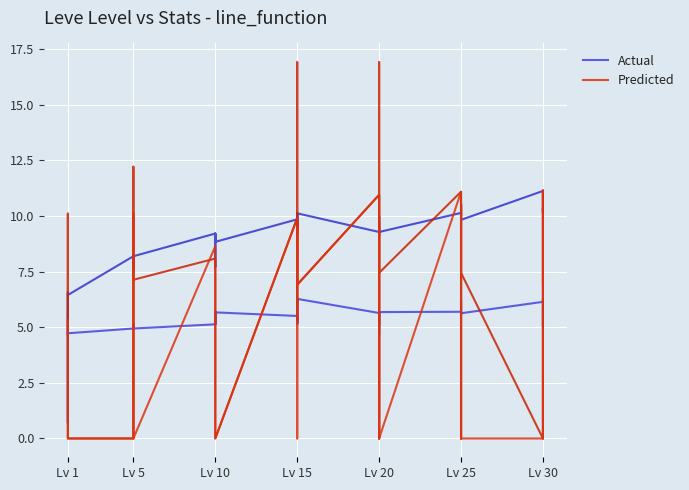

What is the sum of all Predicted values?

149.5